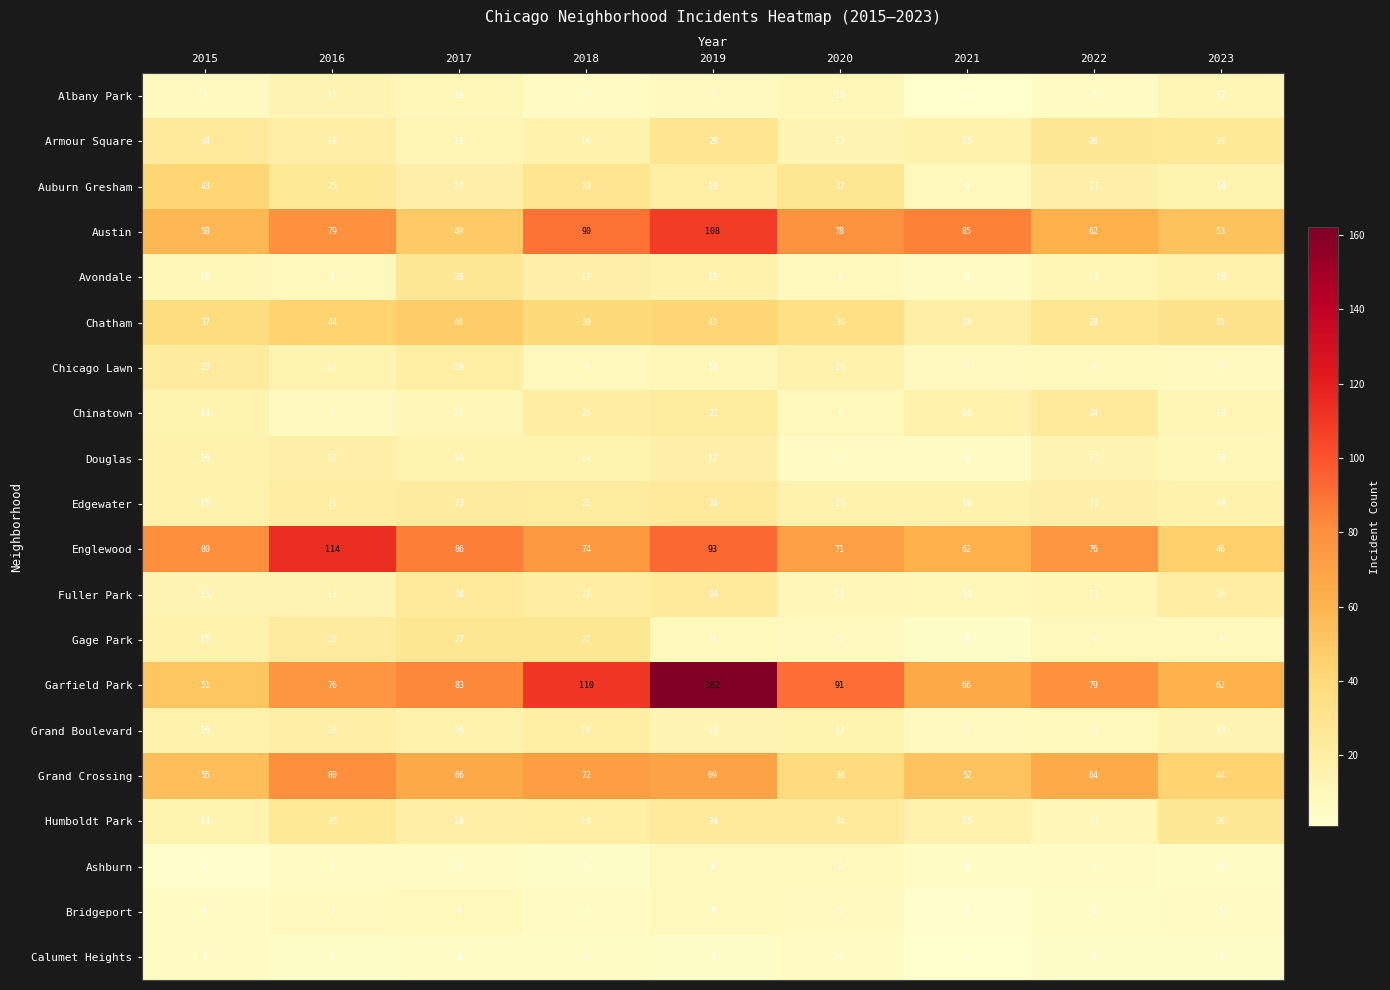

Which series has the largest range (max minus min)?

Garfield Park